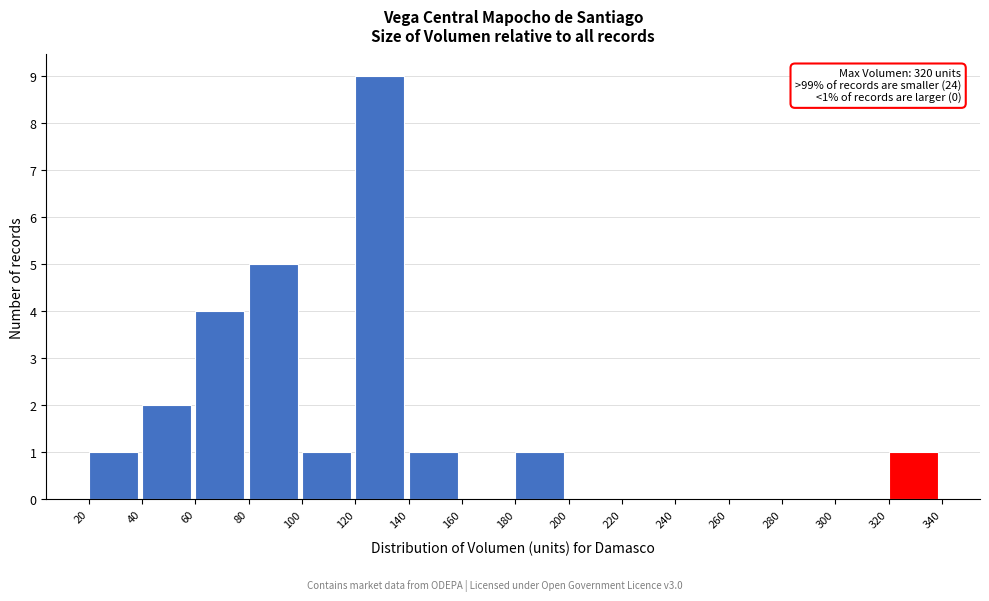

Over which range of the x-axis is the bar tallest?

120 to 140